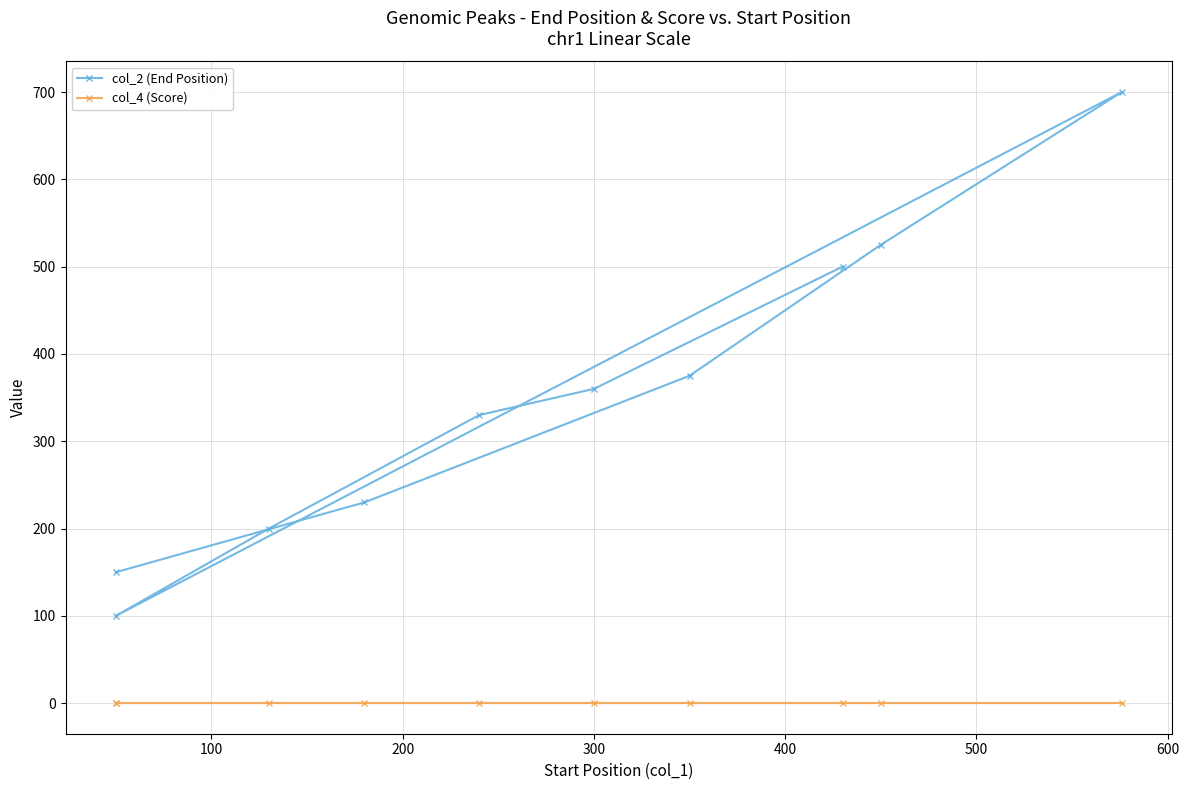

The col_4 (Score) series shows 0 at 600. True or false?

True